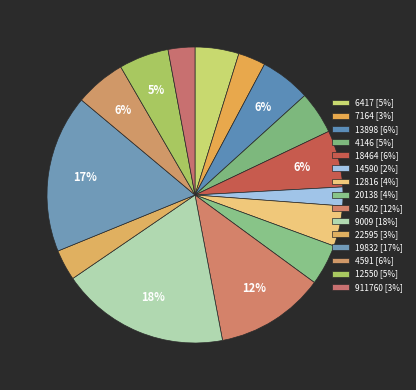

Combined, what portion of the pie is 9009 and 14502?

30.4%